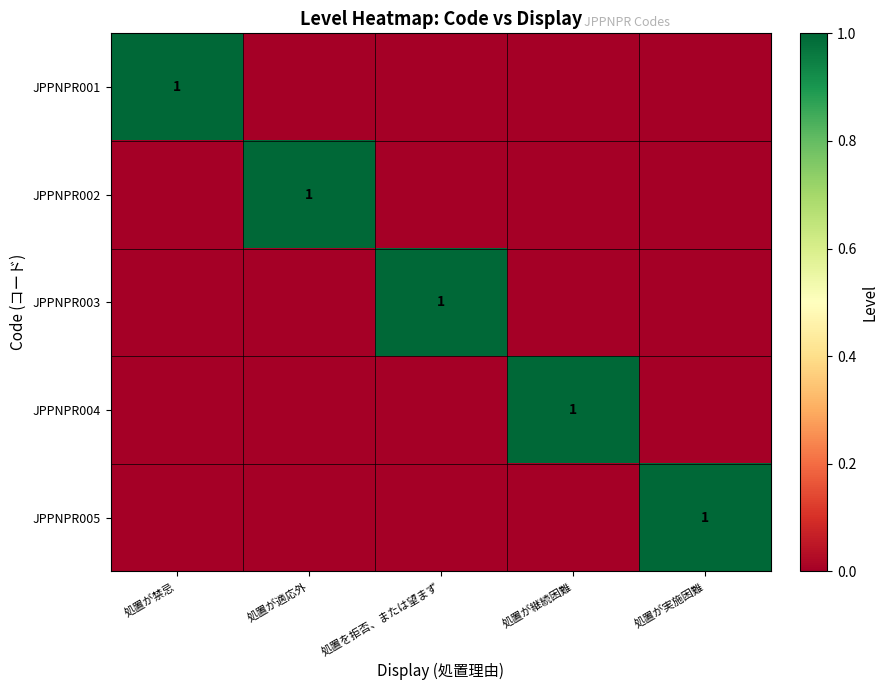

Between 処置を拒否、または望まず and 処置が実施困難, which series saw the biggest shift?

JPPNPR003